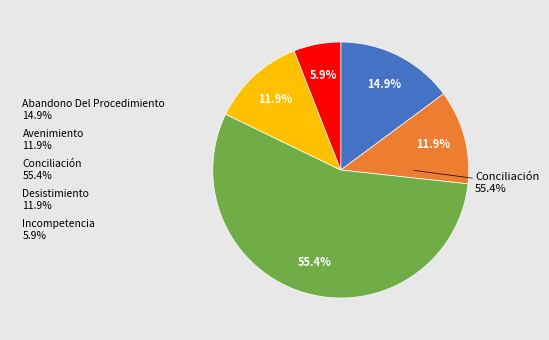

Which slice is the largest?

Conciliación